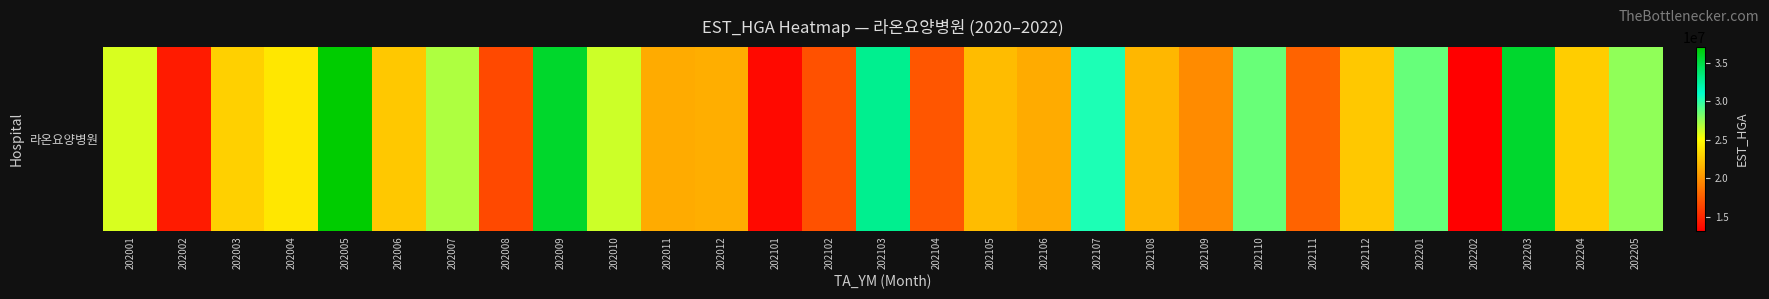

What is the approximate value at 202112, to the nearest 100?

22531900